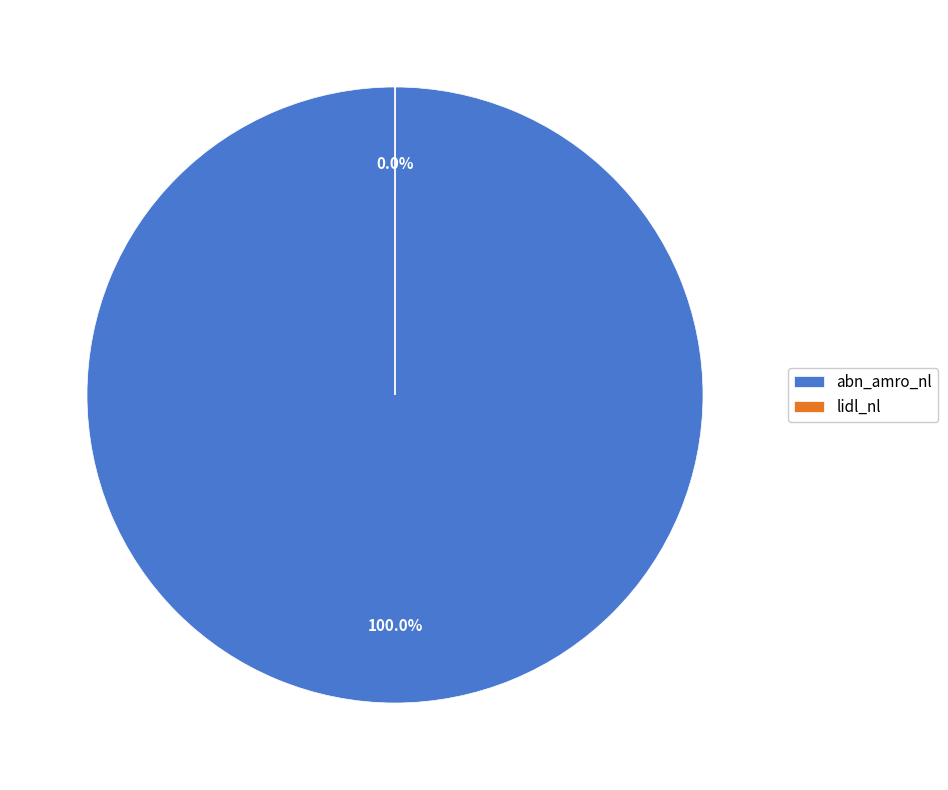

Which has a higher value, abn_amro_nl or lidl_nl?

abn_amro_nl